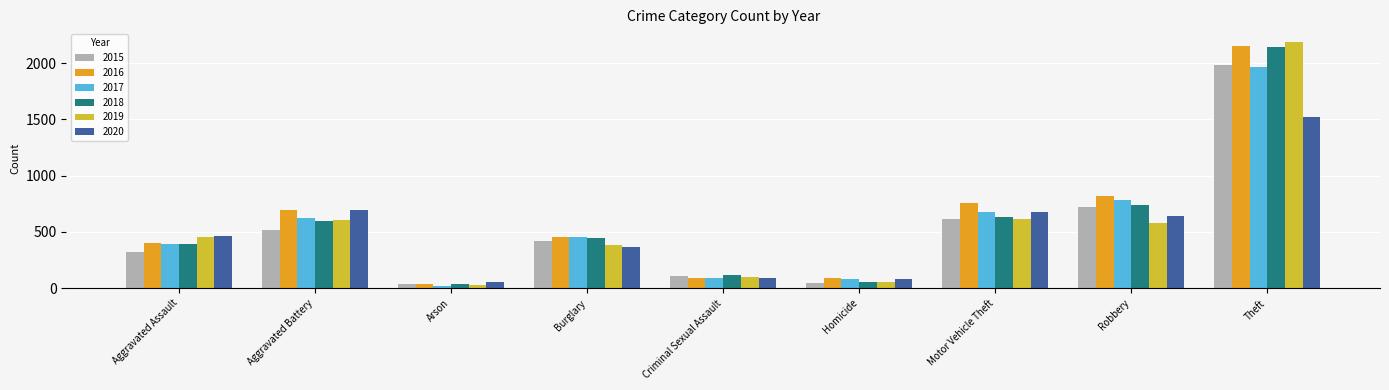

How many bars are there in each group?

6